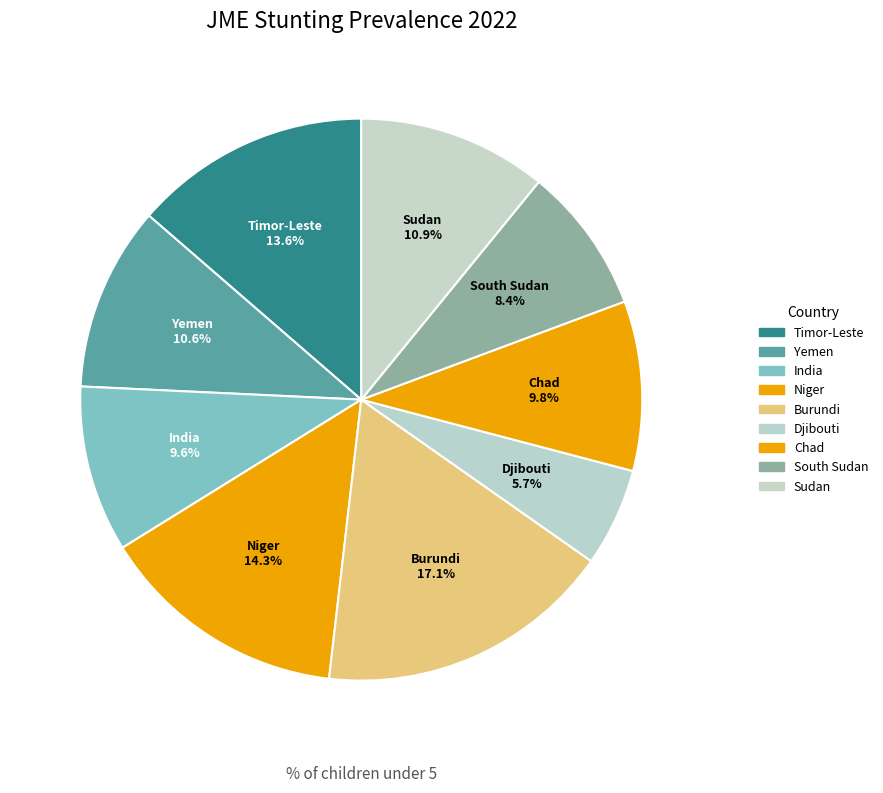

To the nearest percent, what is the combined percentage of Yemen and Burundi?

28%